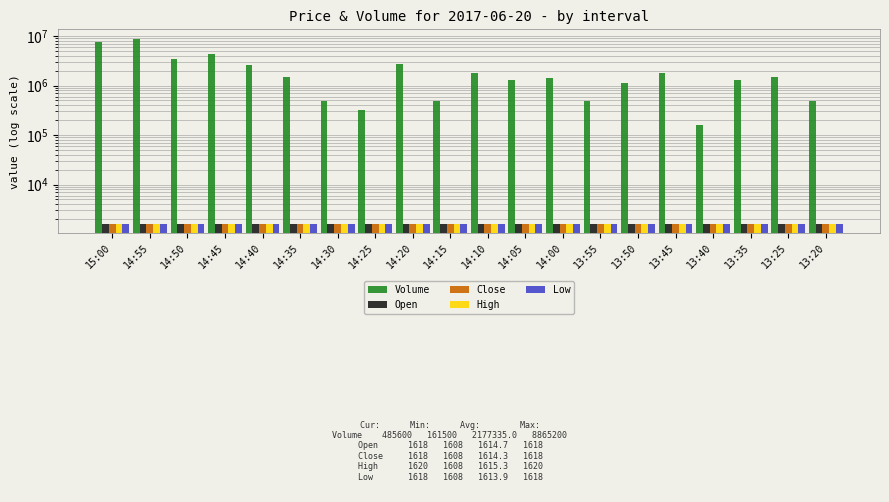

Reading right to left, extract all data points from this chart.

Volume: 13:20=485600	13:25=1455300	13:35=1292800	13:40=161500	13:45=1772600	13:50=1128500	13:55=483600	14:00=1451900	14:05=1290600	14:10=1775900	14:15=484800	14:20=2746700	14:25=323400	14:30=485400	14:35=1454700	14:40=2583600	14:45=4359600	14:50=3387400	14:55=8865200	15:00=7557600
Open: 13:20=1618	13:25=1618	13:35=1616	13:40=1615	13:45=1614	13:50=1613	13:55=1612	14:00=1613	14:05=1614	14:10=1614	14:15=1616	14:20=1616	14:25=1616	14:30=1618	14:35=1617	14:40=1616	14:45=1614	14:50=1614	14:55=1612	15:00=1608
Close: 13:20=1618	13:25=1616	13:35=1616	13:40=1615	13:45=1611	13:50=1612	13:55=1612	14:00=1614	14:05=1613	14:10=1615	14:15=1616	14:20=1618	14:25=1618	14:30=1618	14:35=1616	14:40=1615	14:45=1615	14:50=1612	14:55=1609	15:00=1608
High: 13:20=1620	13:25=1618	13:35=1616	13:40=1615	13:45=1614	13:50=1613	13:55=1612	14:00=1614	14:05=1614	14:10=1615	14:15=1616	14:20=1618	14:25=1618	14:30=1618	14:35=1617	14:40=1616	14:45=1616	14:50=1614	14:55=1614	15:00=1608
Low: 13:20=1618	13:25=1616	13:35=1616	13:40=1615	13:45=1611	13:50=1612	13:55=1612	14:00=1613	14:05=1613	14:10=1614	14:15=1616	14:20=1615	14:25=1616	14:30=1618	14:35=1616	14:40=1614	14:45=1614	14:50=1612	14:55=1609	15:00=1608